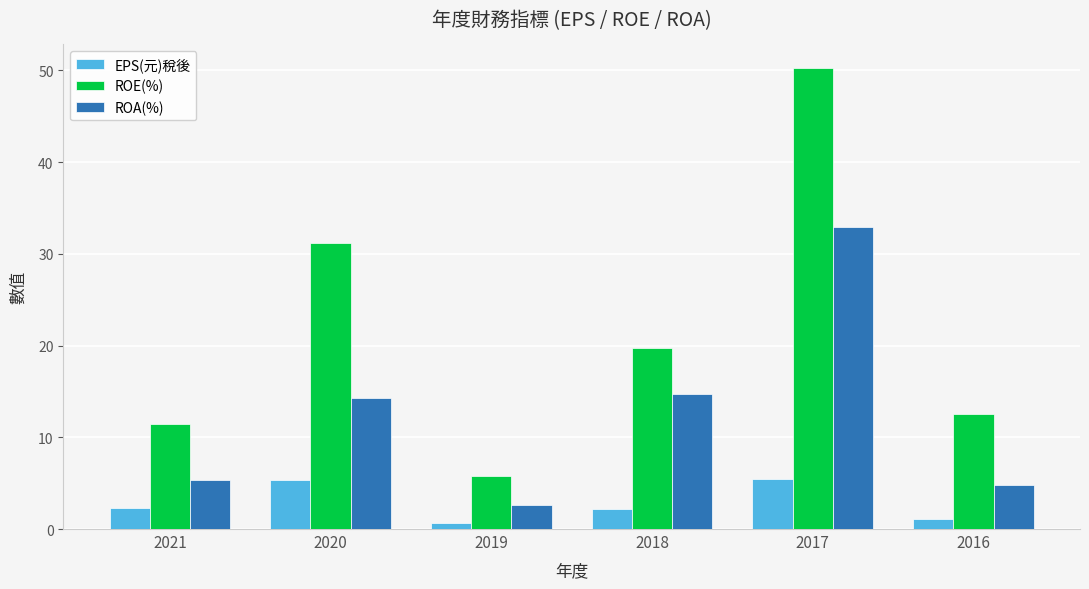

The value of ROE(%) at 2020 is 31.2. True or false?

True